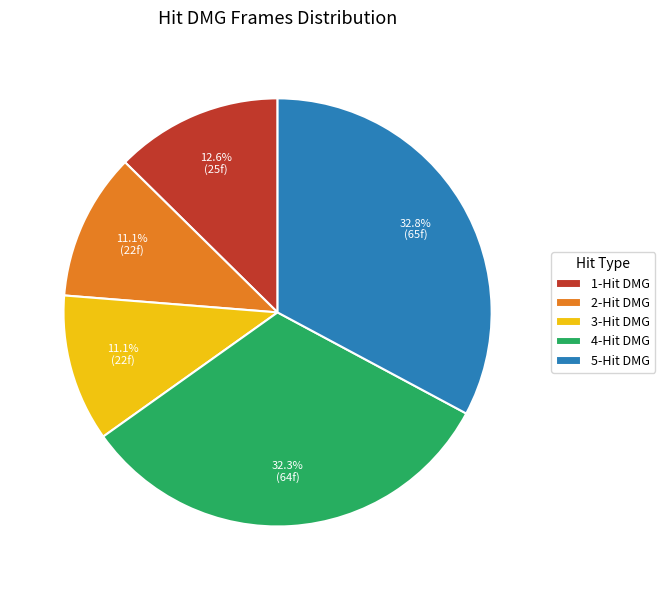

The 1-Hit DMG slice represents 1% of the pie. True or false?

False